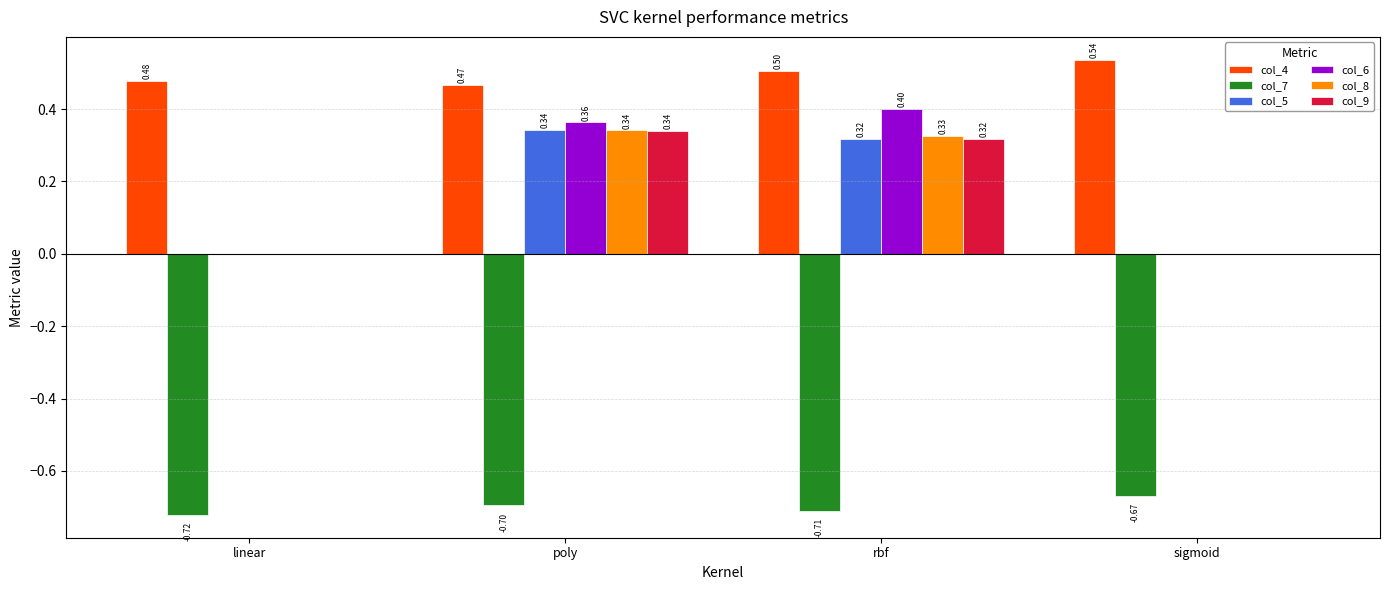

The col_9 series shows 0.6 at poly. True or false?

False